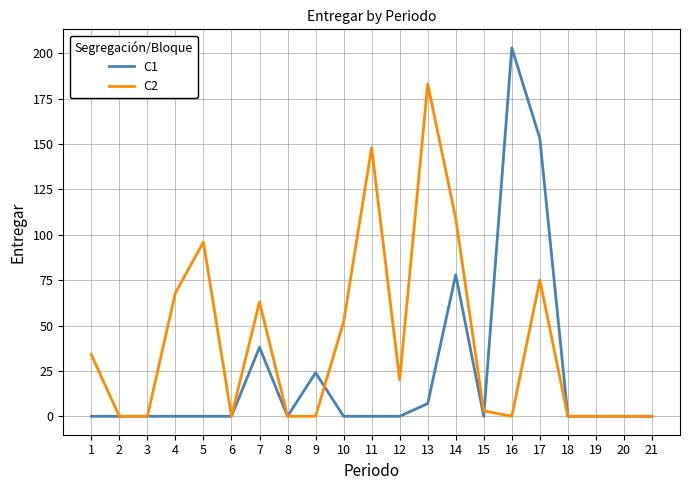

How many lines are shown in the chart?

2